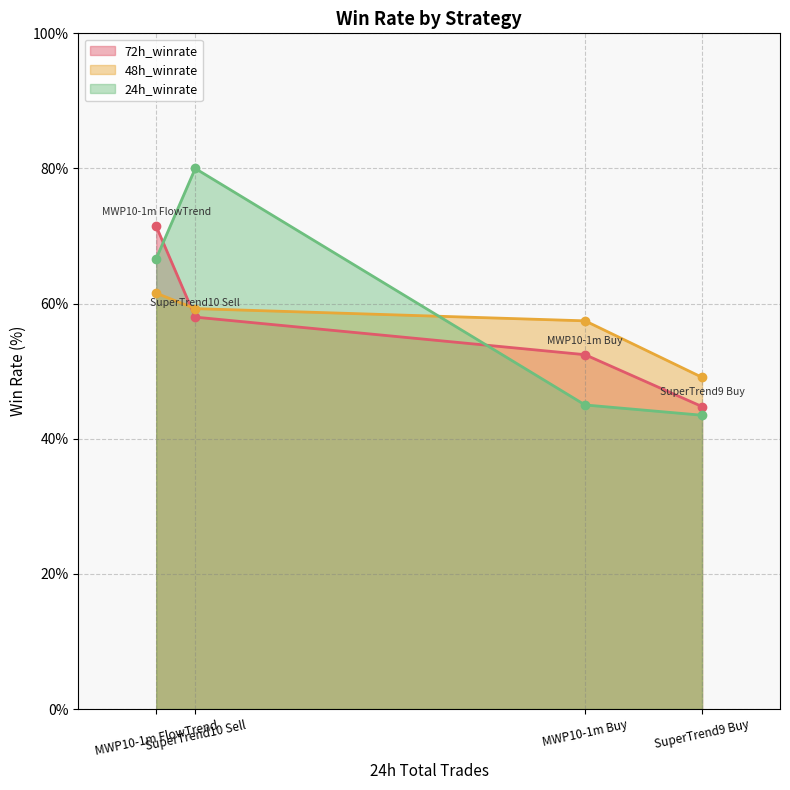

At which category does the chart reach its peak across all series?

SuperTrend10 Sell